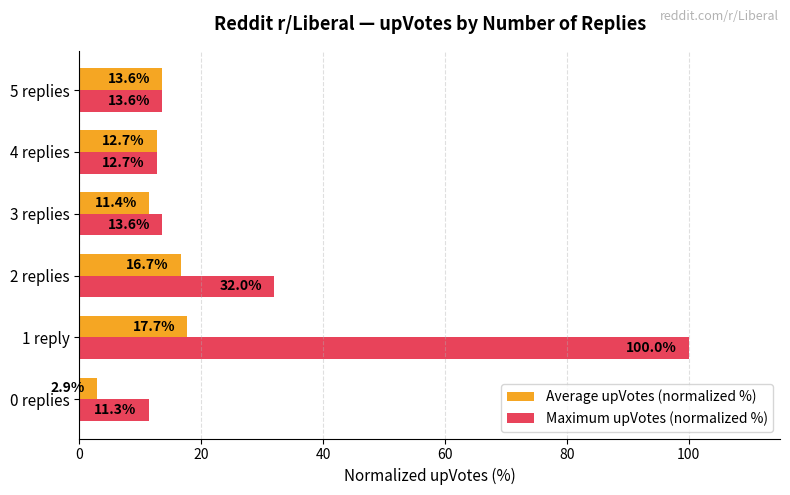

At which label is Average upVotes (normalized %) closest to 10?

3 replies